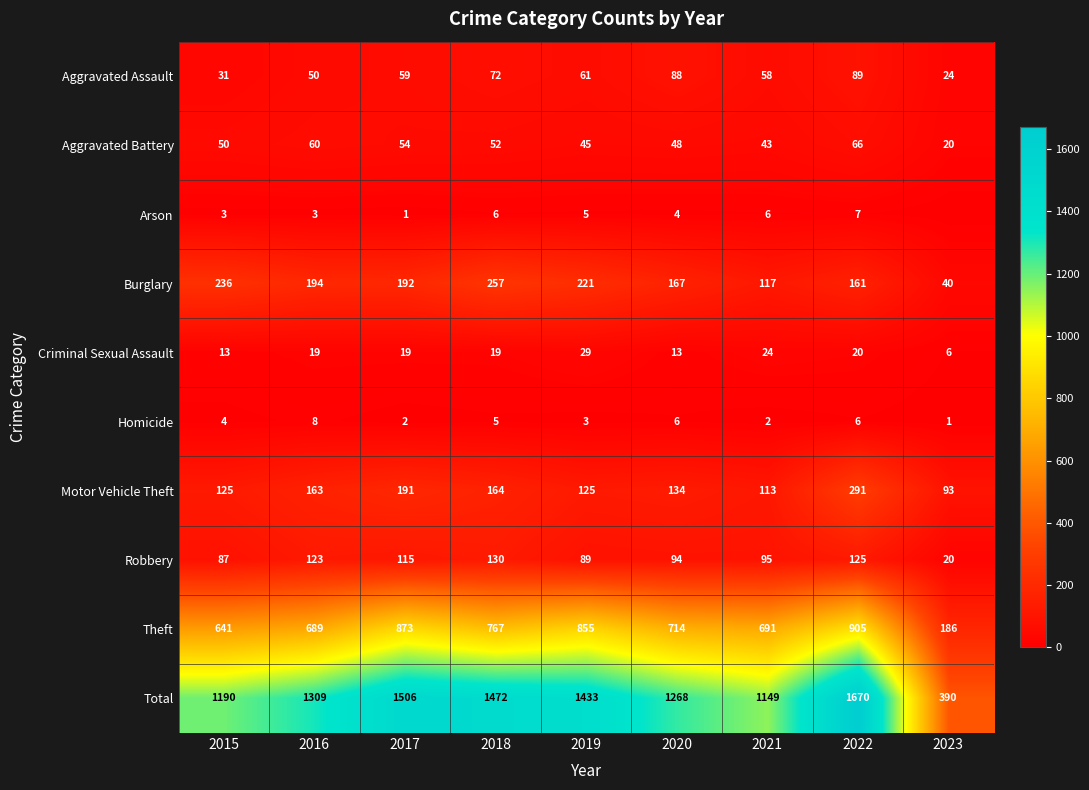

What is the maximum value for Theft?

905